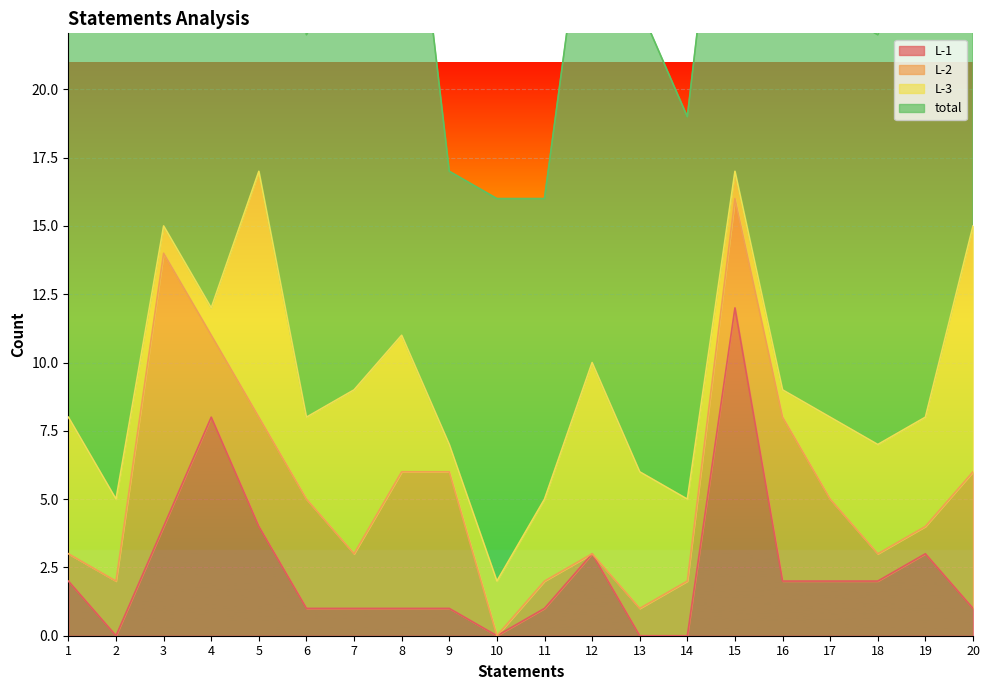

Reading left to right, list all the values displayed in this chart.

L-1: 1=2	2=0	3=4	4=8	5=4	6=1	7=1	8=1	9=1	10=0	11=1	12=3	13=0	14=0	15=12	16=2	17=2	18=2	19=3	20=1
L-2: 1=1	2=2	3=10	4=3	5=4	6=4	7=2	8=5	9=5	10=0	11=1	12=0	13=1	14=2	15=4	16=6	17=3	18=1	19=1	20=5
L-3: 1=5	2=3	3=1	4=1	5=9	6=3	7=6	8=5	9=1	10=2	11=3	12=7	13=5	14=3	15=1	16=1	17=3	18=4	19=4	20=9
total: 1=17	2=18	3=15	4=19	5=21	6=14	7=16	8=21	9=10	10=14	11=11	12=19	13=17	14=14	15=17	16=19	17=15	18=15	19=18	20=20